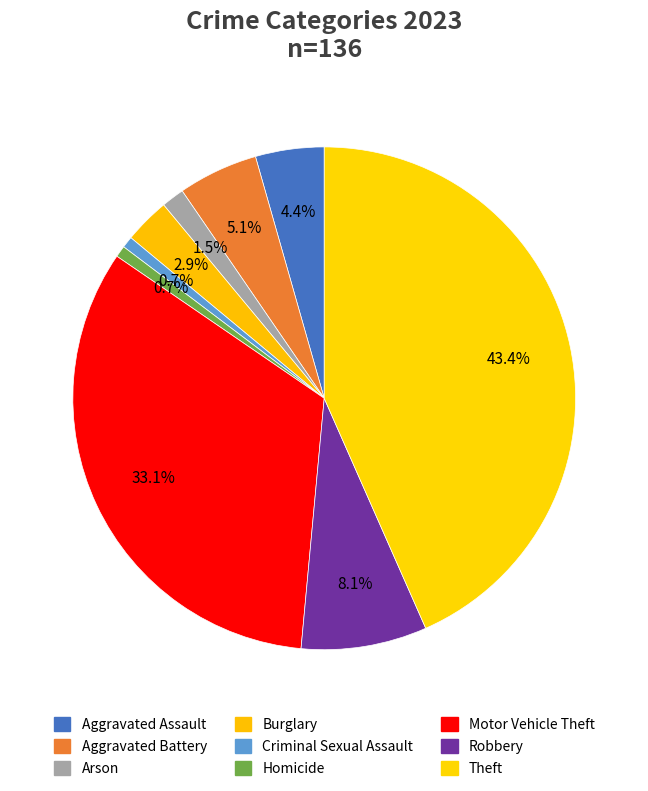

What is the change in value from Arson to Motor Vehicle Theft?

+43